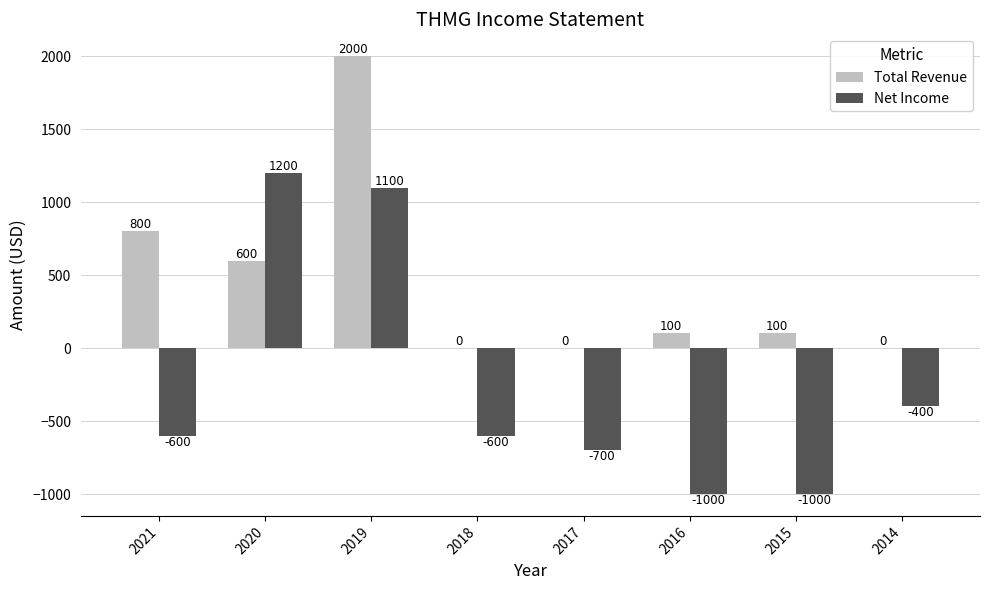

What is the average value of the Total Revenue series?

450